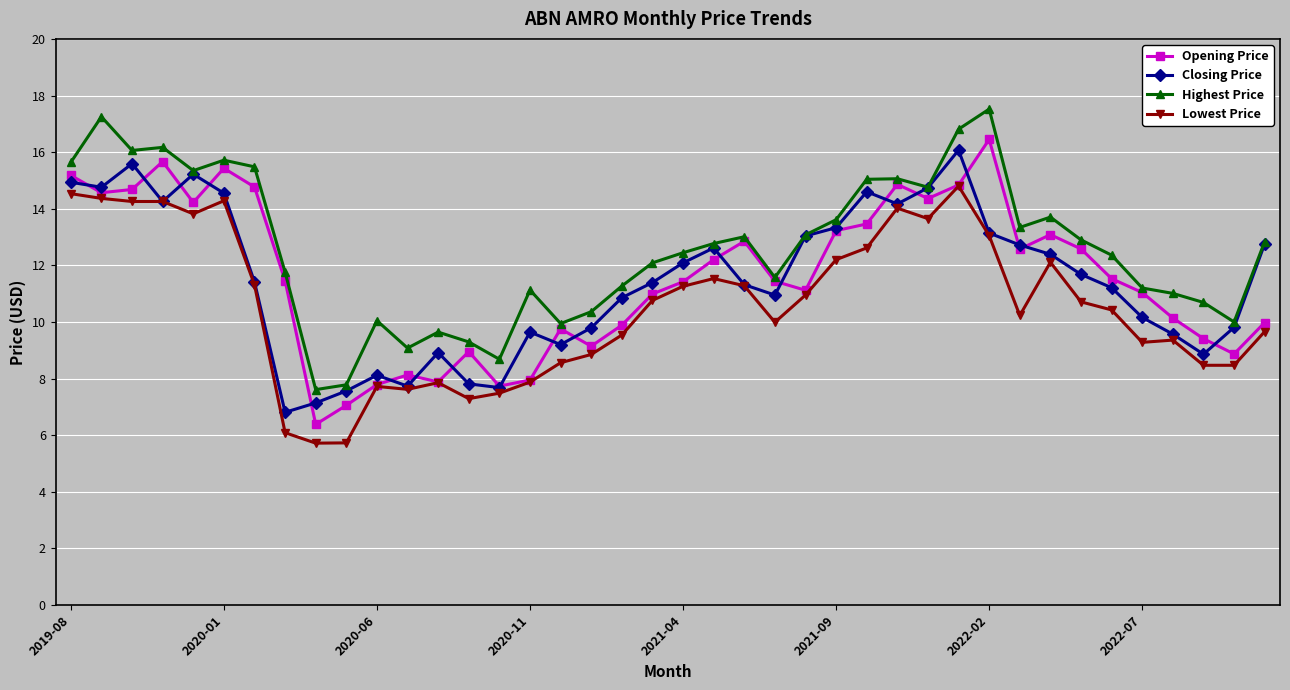

Is this an area chart (filled region under the line)?

No